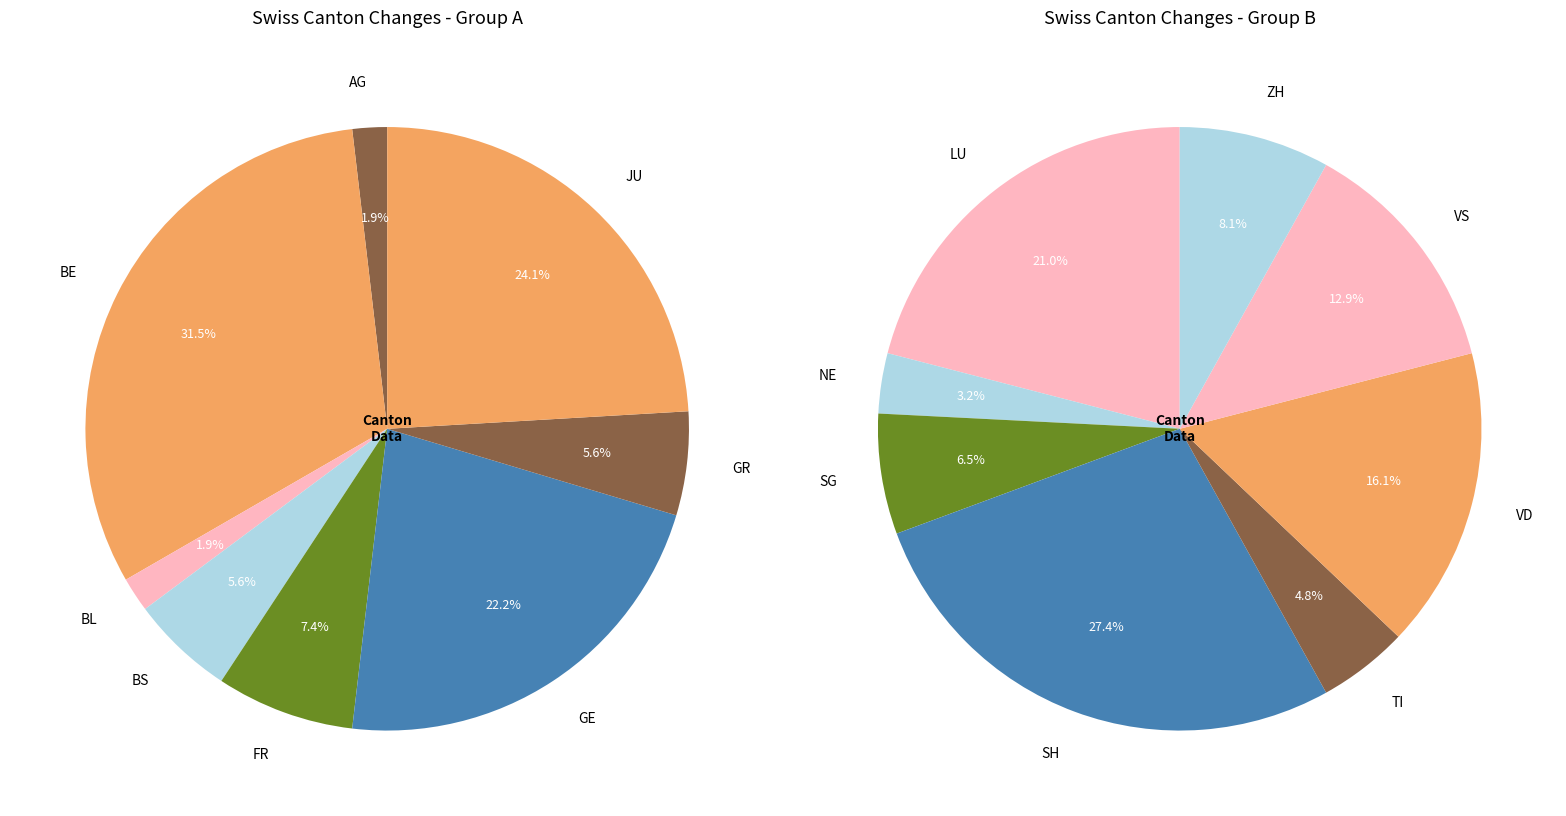

Does any single category account for the majority?

No